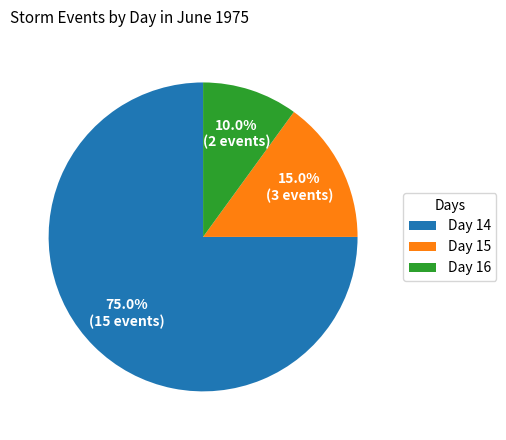

How many slices are in this pie chart?

3